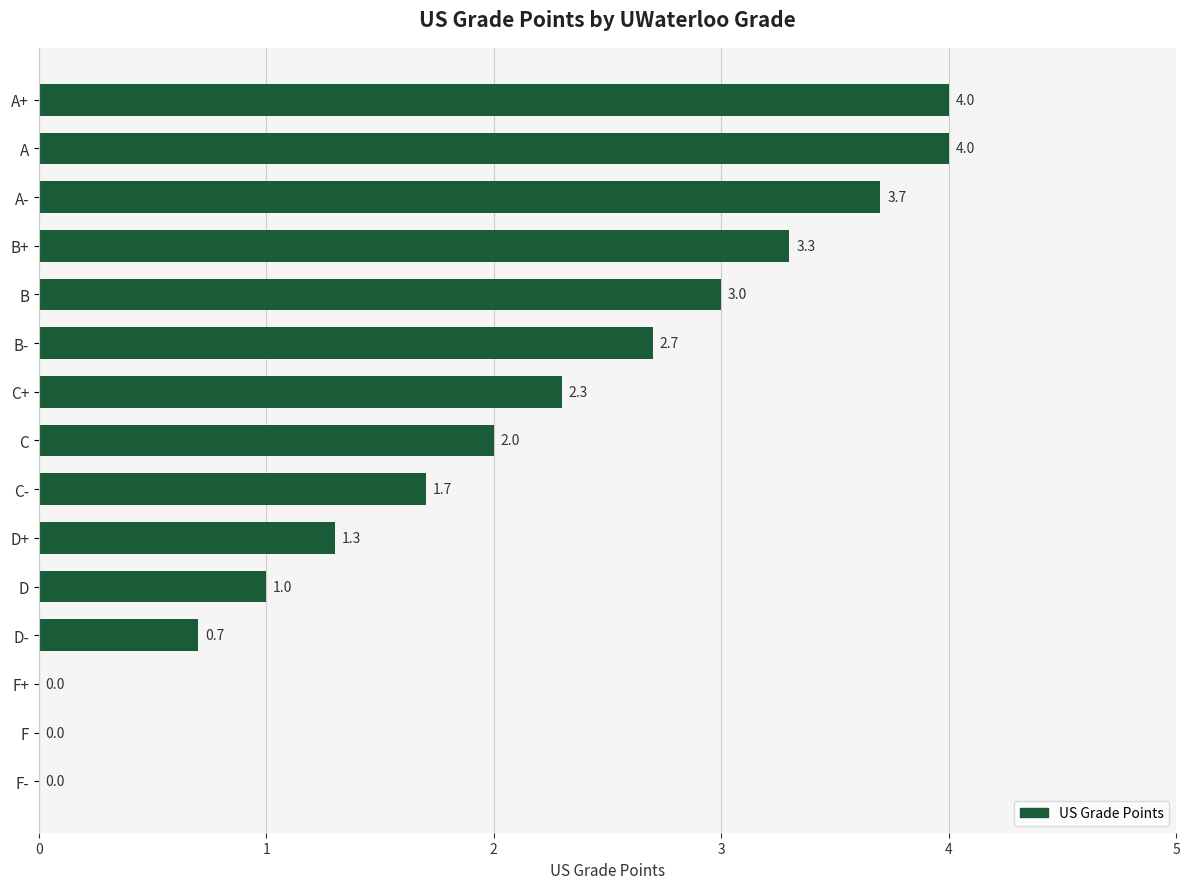

How many series are shown in this chart?

1